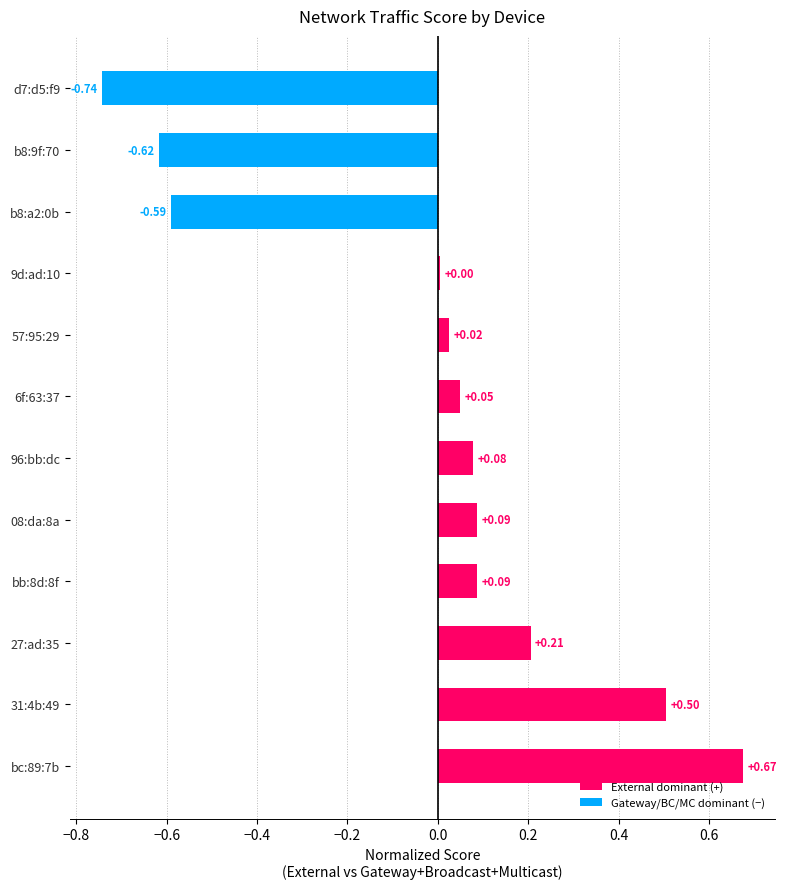

What is the difference between the second highest and second lowest values?

1.1